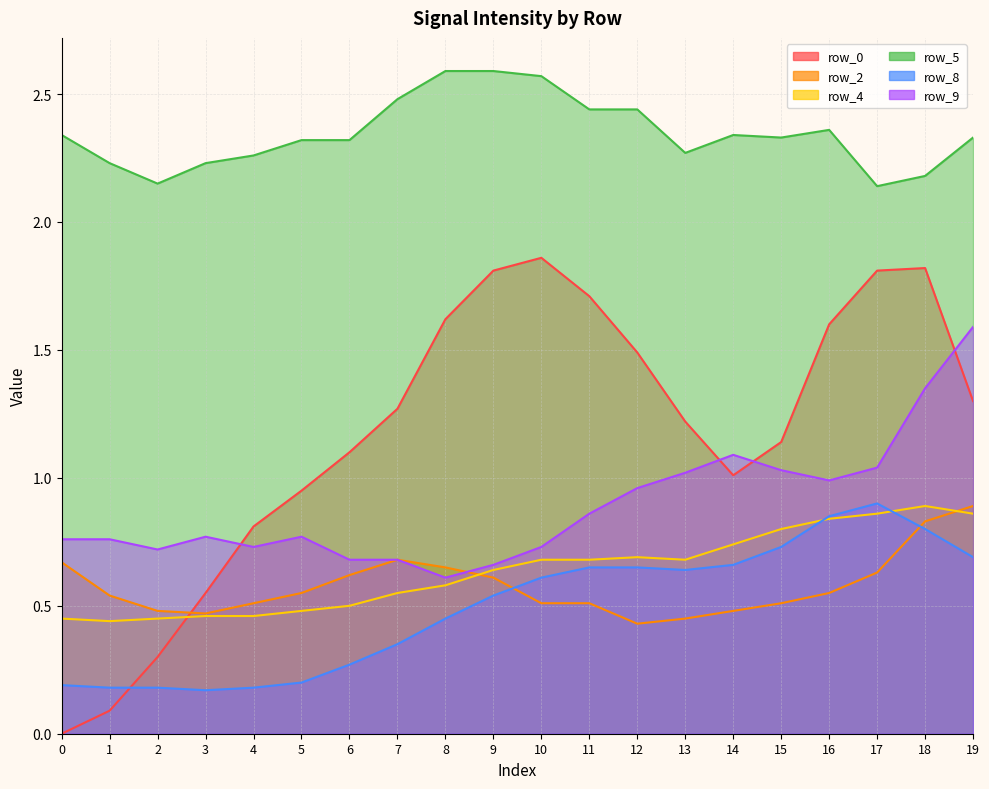

At which category is the sum across all series the highest?

18